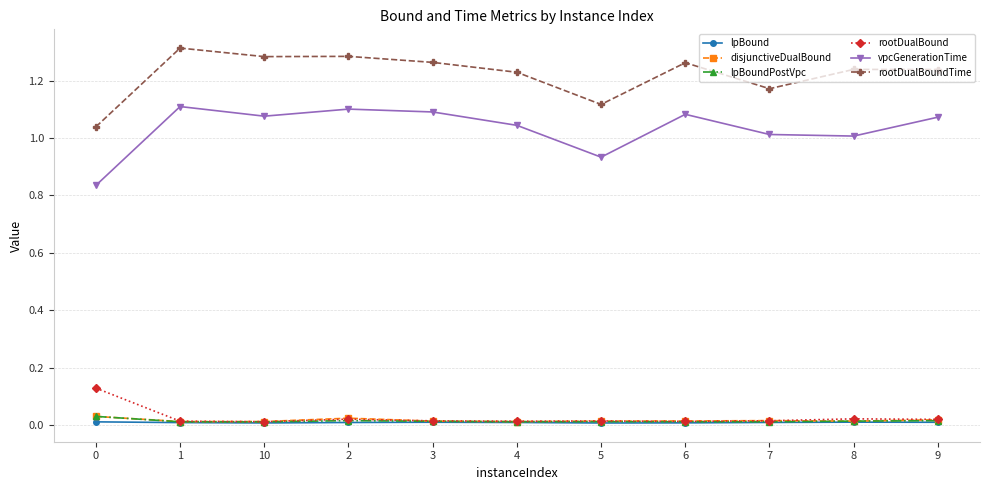

Is this an area chart (filled region under the line)?

No